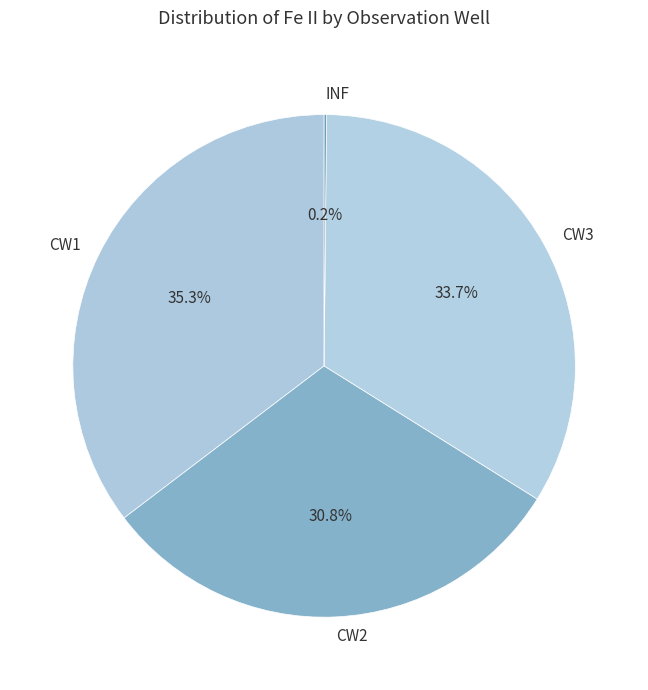

What is the total percentage of CW2 and CW1?

66.1%